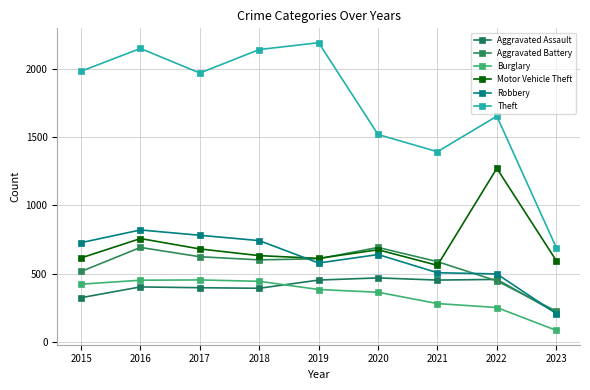

How many lines are shown in the chart?

6